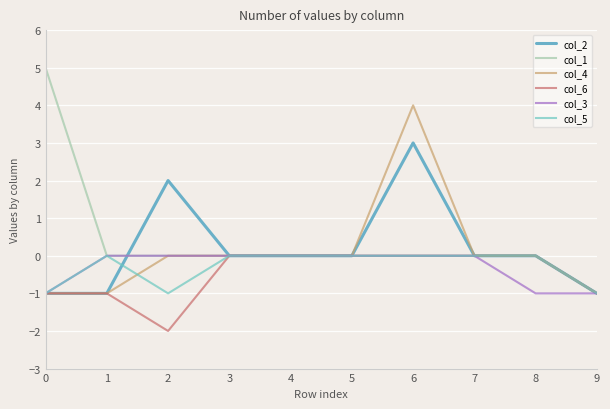

Reading right to left, what are all the values shown in this chart?

col_2: 9=-1	8=0	7=0	6=3	5=0	4=0	3=0	2=2	1=-1	0=-1
col_1: 9=-1	8=0	7=0	6=0	5=0	4=0	3=0	2=0	1=0	0=5
col_4: 9=-1	8=0	7=0	6=4	5=0	4=0	3=0	2=0	1=-1	0=-1
col_6: 9=-1	8=0	7=0	6=0	5=0	4=0	3=0	2=-2	1=-1	0=-1
col_3: 9=-1	8=-1	7=0	6=0	5=0	4=0	3=0	2=0	1=0	0=-1
col_5: 9=-1	8=0	7=0	6=0	5=0	4=0	3=0	2=-1	1=0	0=-1